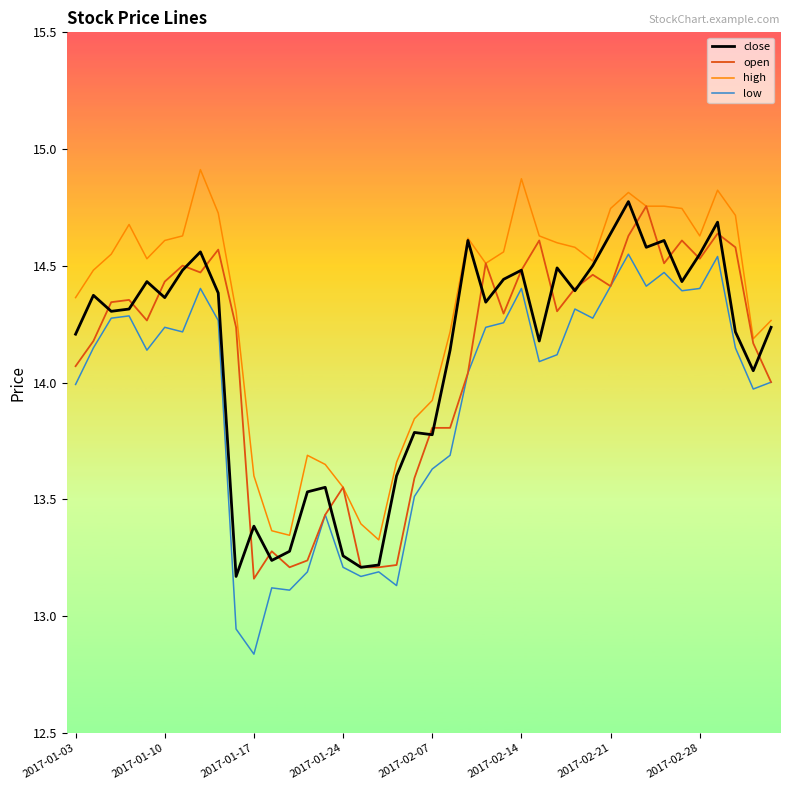

What is the greatest value displayed?

14.9